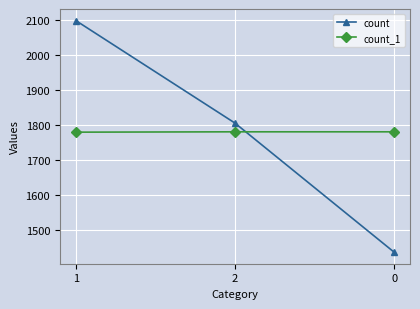

Rank the series by their maximum value, from highest to lowest.

count, count_1